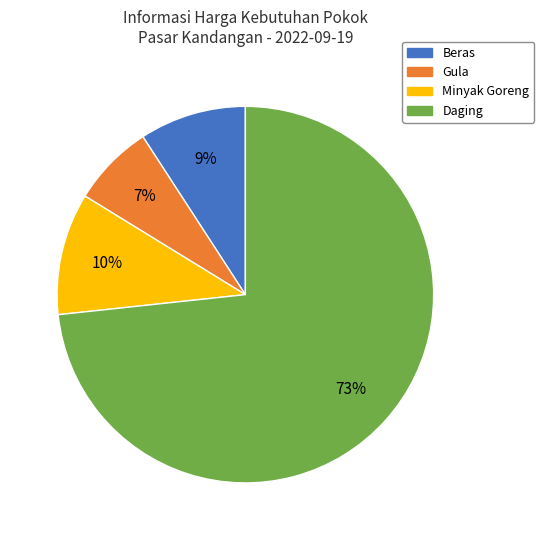

Which has a higher value, Gula or Minyak Goreng?

Minyak Goreng